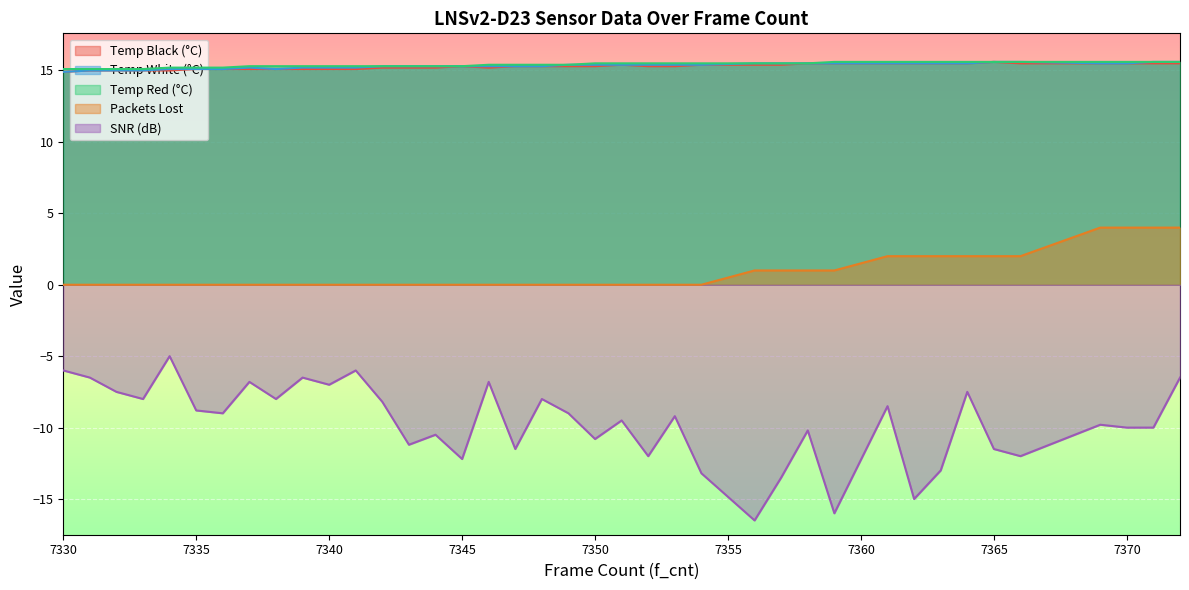

True or false: Packets Lost has a value of 4.0 at 7370.

True